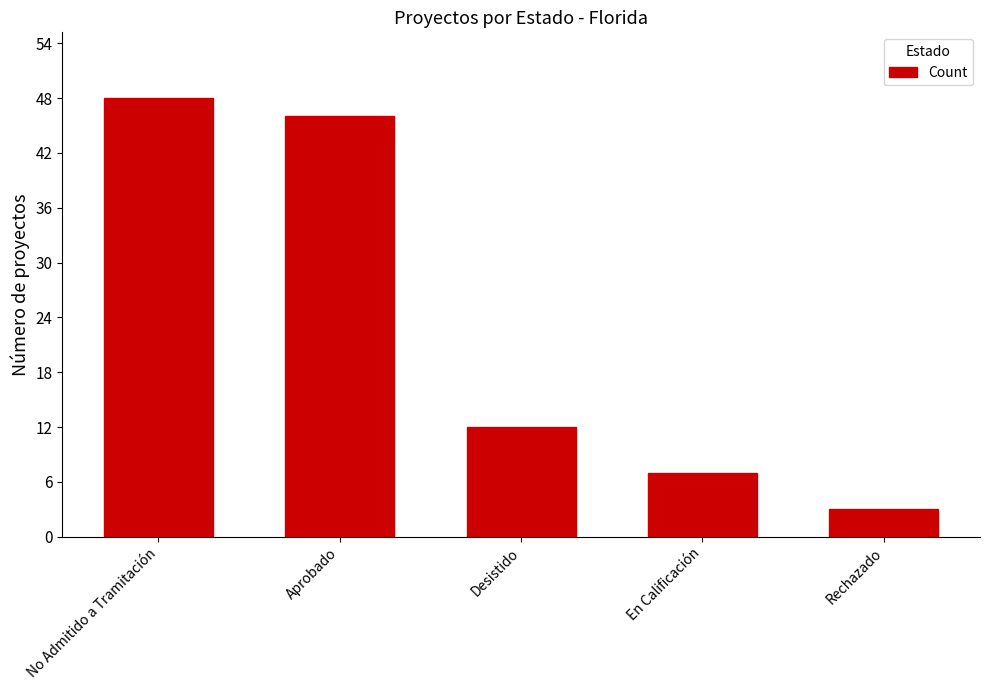

Read the value at En Calificación, to the nearest 5.

5